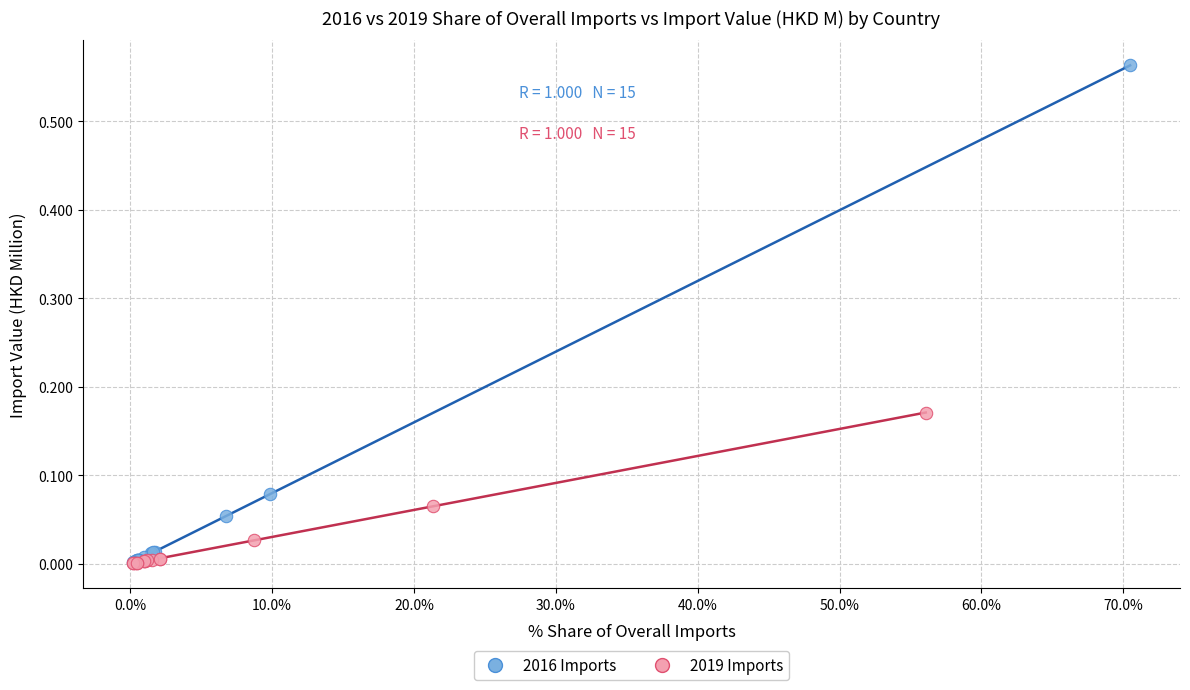

Which series contains the highest Y value?

2016 Imports